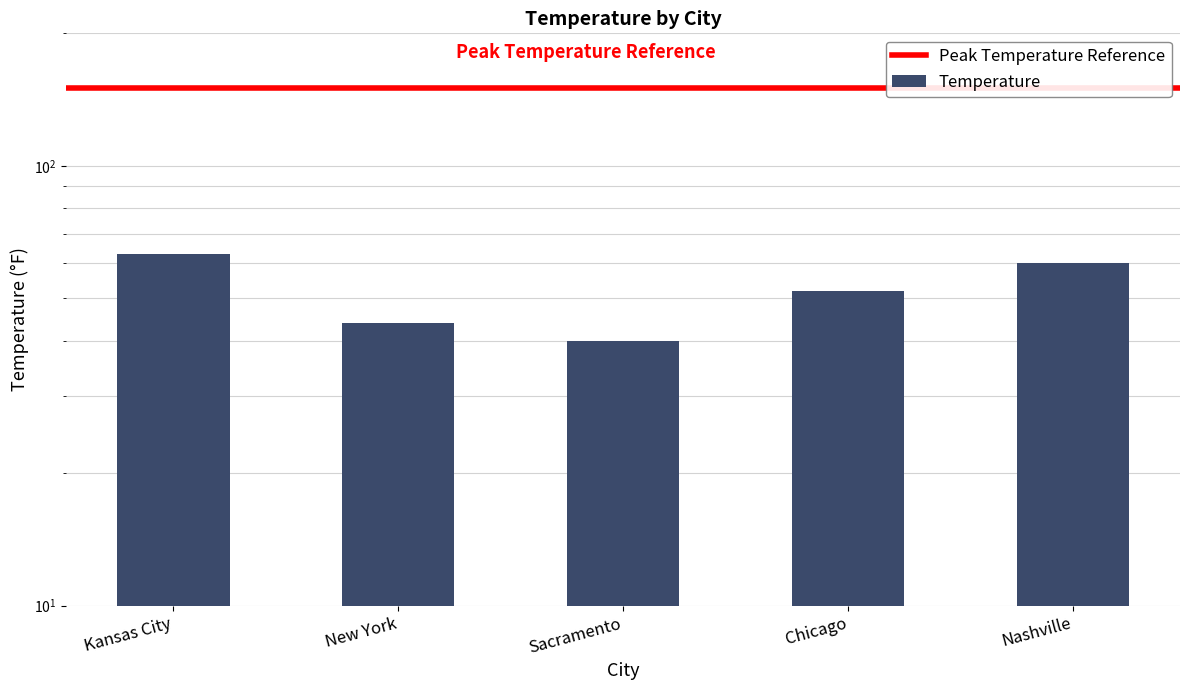

What is the difference between the values at Nashville and New York?

16